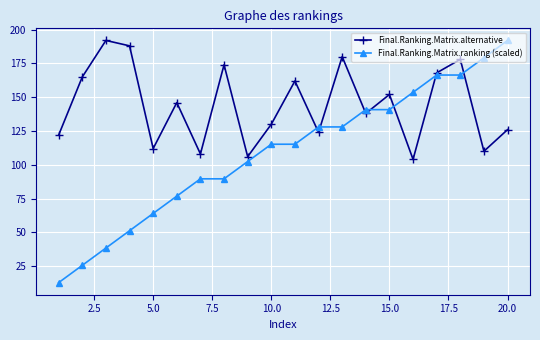

What is the value of the Final.Ranking.Matrix.ranking (scaled) point at the 19th from the left?

179.2